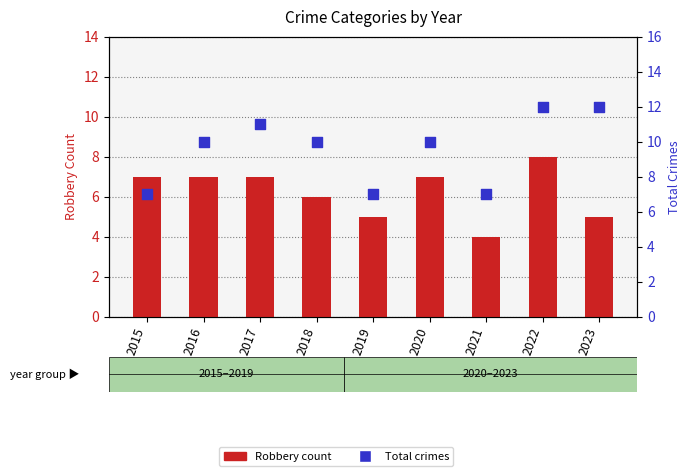

Which series contains the lowest Y value?

Robbery (count)